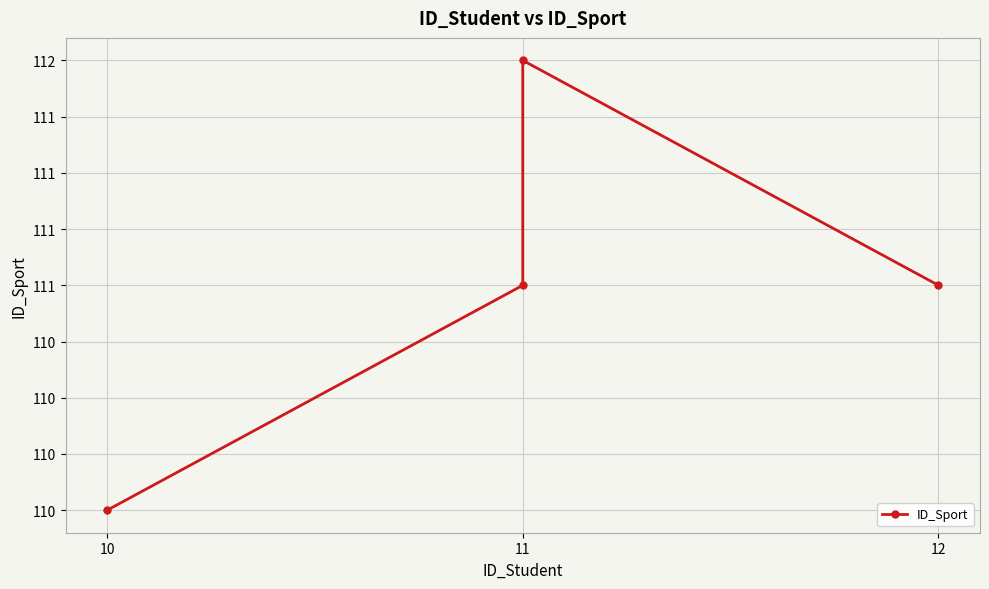

What is the value of the 3rd point from the left?

111